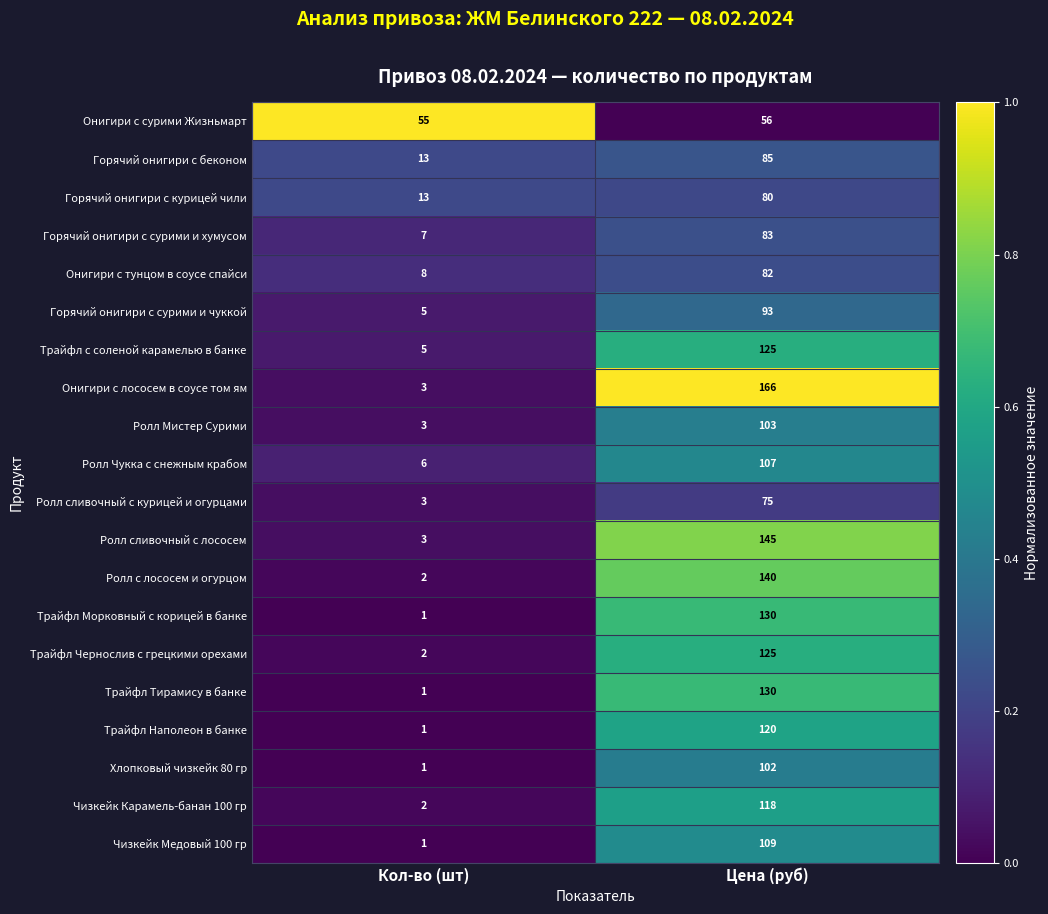

Rank the categories by Ролл с лососем и огурцом value from lowest to highest.

Кол-во (шт), Цена (руб)